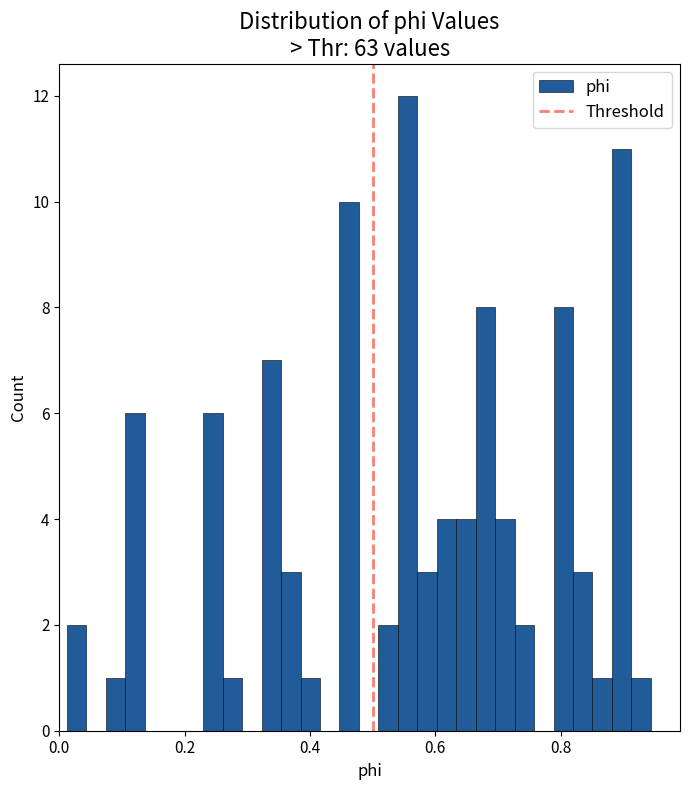

Read against the x-axis, roughly where is the centre of the tallest bar?

0.56